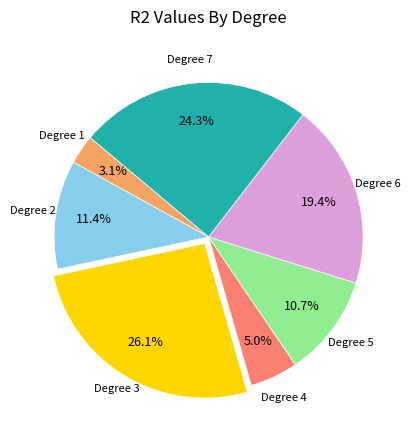

Is there any slice that represents more than half of the pie?

No